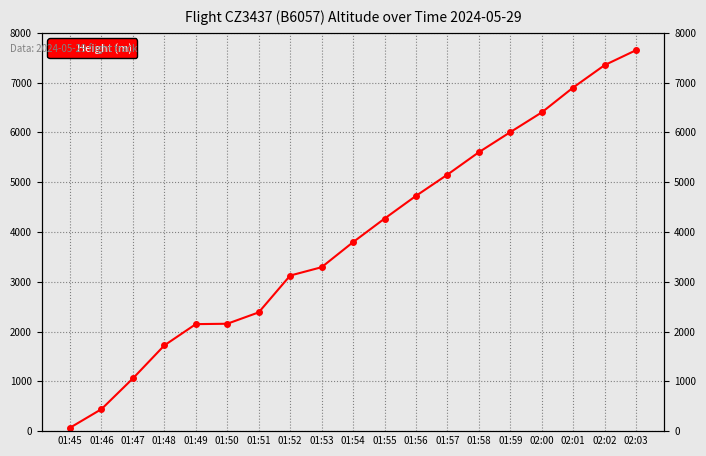

How many lines are shown in the chart?

1